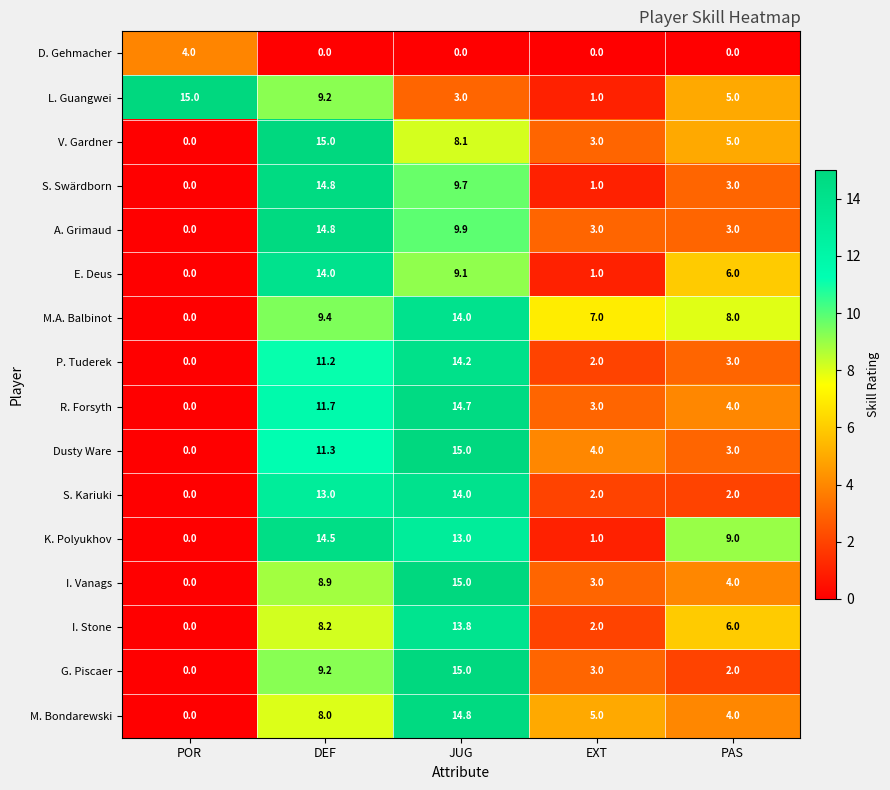

Which series changed the most between POR and EXT?

L. Guangwei